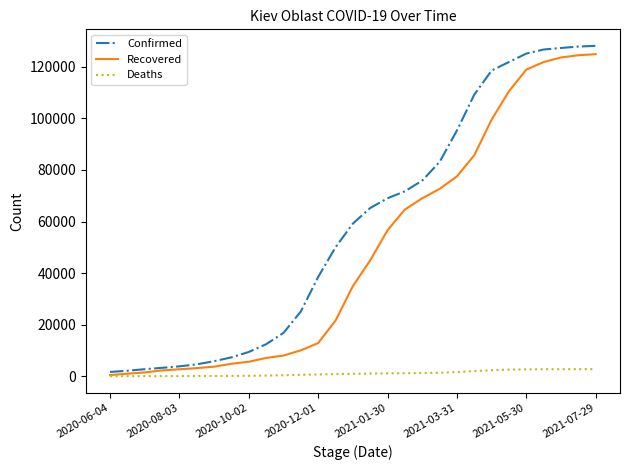

Rank the series by their maximum value, from highest to lowest.

Confirmed, Recovered, Deaths